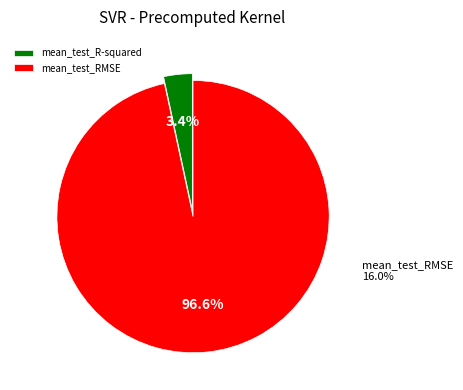

Does mean_test_RMSE represent more than half of the total?

Yes